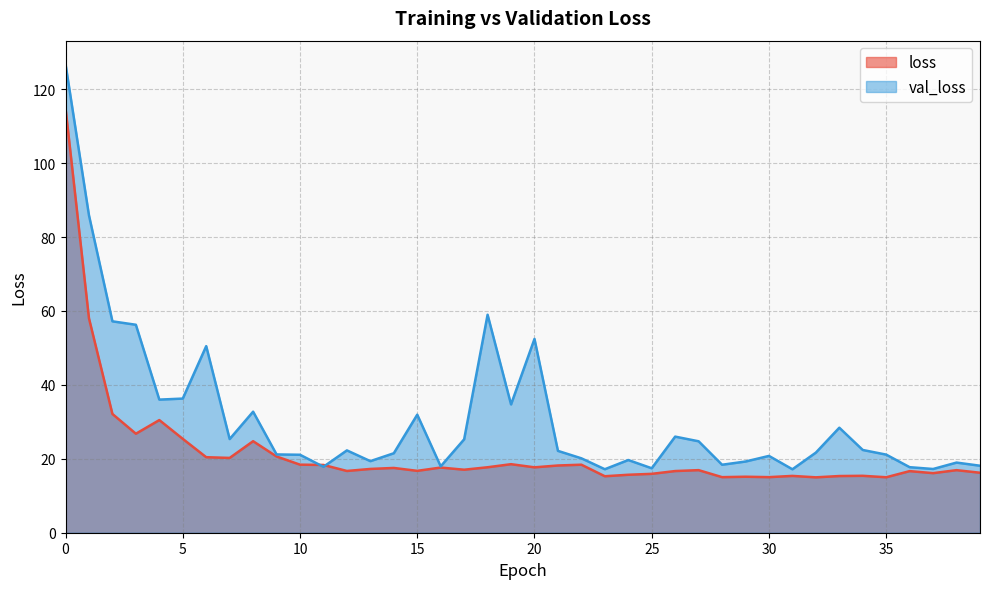

How many categories are shown in the chart?

40